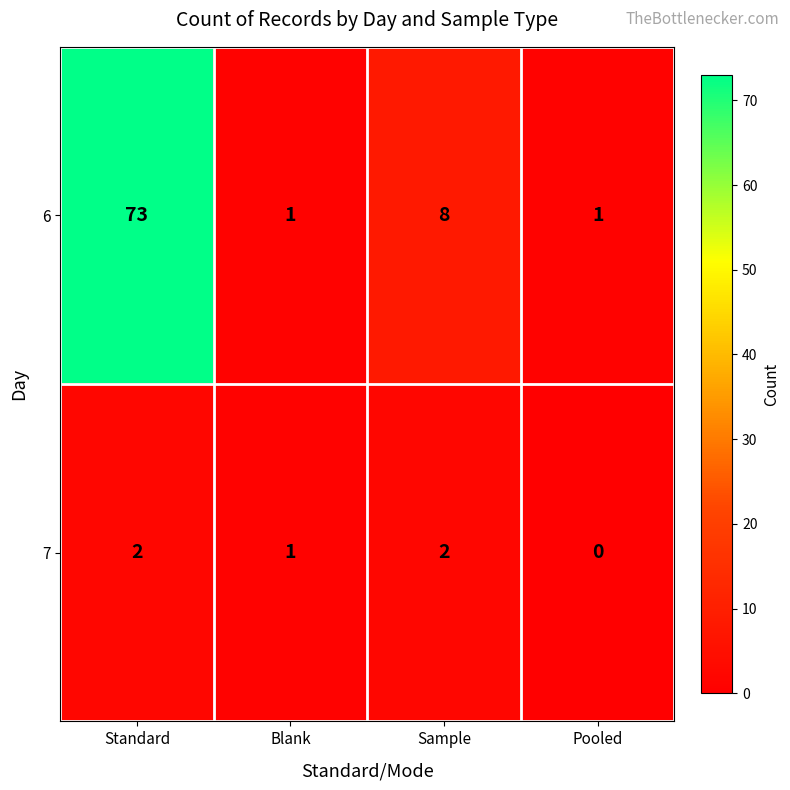

Rank the series by their average value, from lowest to highest.

7, 6